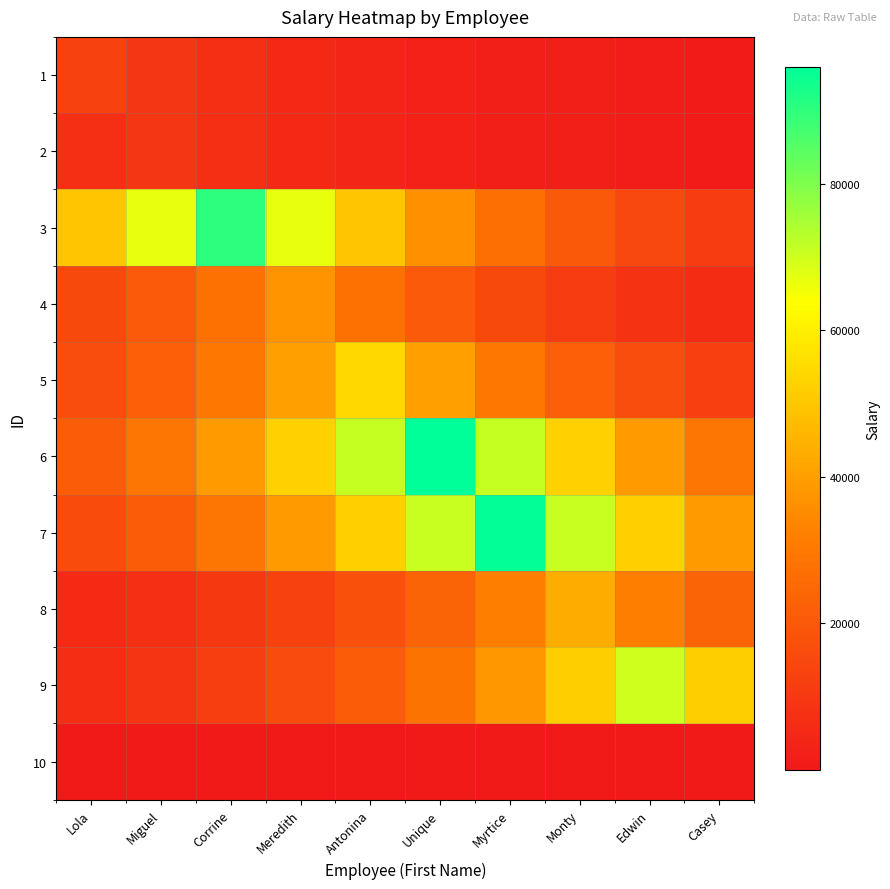

Reading left to right, extract all data points from this chart.

1: Lola=12617.0	Miguel=9346.9	Corrine=6924.4	Meredith=5129.7	Antonina=3800.2	Unique=2815.2	Myrtice=2085.6	Monty=1545.0	Edwin=1144.6	Casey=847.9
2: Lola=6952.6	Miguel=9385.0	Corrine=6952.6	Meredith=5150.6	Antonina=3815.7	Unique=2826.7	Myrtice=2094.1	Monty=1551.3	Edwin=1149.3	Casey=851.4
3: Lola=49520.9	Miguel=66846.3	Corrine=90233.0	Meredith=66846.3	Antonina=49520.9	Unique=36686.0	Myrtice=27177.7	Monty=20133.7	Edwin=14915.4	Casey=11049.6
4: Lola=15187.8	Miguel=20501.4	Corrine=27674.0	Meredith=37356.0	Antonina=27674.0	Unique=20501.4	Myrtice=15187.8	Monty=11251.4	Edwin=8335.3	Casey=6174.9
5: Lola=16343.7	Miguel=22061.7	Corrine=29780.2	Meredith=40199.0	Antonina=54263.0	Unique=40199.0	Myrtice=29780.2	Monty=22061.7	Edwin=16343.7	Casey=12107.7
6: Lola=21401.8	Miguel=28889.3	Corrine=38996.5	Meredith=52639.8	Antonina=71056.3	Unique=95916.0	Myrtice=71056.3	Monty=52639.8	Edwin=38996.5	Casey=28889.3
7: Lola=15785.7	Miguel=21308.5	Corrine=28763.4	Meredith=38826.6	Antonina=52410.4	Unique=70746.7	Myrtice=95498.0	Monty=70746.7	Edwin=52410.4	Casey=38826.6
8: Lola=5284.1	Miguel=7132.8	Corrine=9628.3	Meredith=12996.8	Antonina=17543.9	Unique=23681.8	Myrtice=31967.0	Monty=43151.0	Edwin=31967.0	Casey=23681.8
9: Lola=6343.8	Miguel=8563.3	Corrine=11559.2	Meredith=15603.3	Antonina=21062.2	Unique=28431.0	Myrtice=38377.8	Monty=51804.7	Edwin=69929.0	Casey=51804.7
10: Lola=40.4	Miguel=54.5	Corrine=73.6	Meredith=99.3	Antonina=134.1	Unique=181.0	Myrtice=244.3	Monty=329.8	Edwin=445.2	Casey=601.0